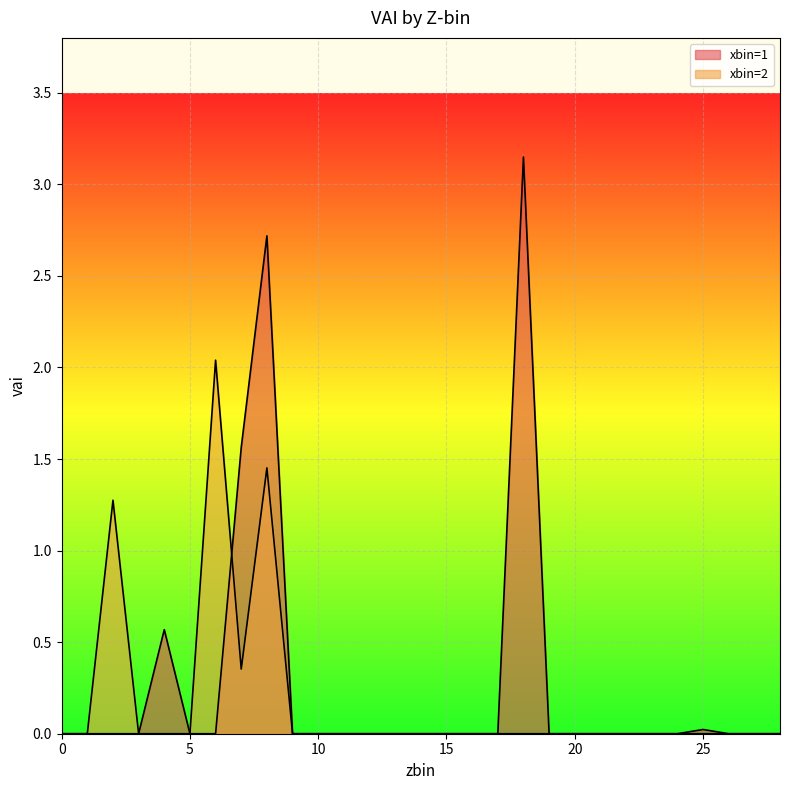

True or false: xbin=1 has more than 2 interior local peaks.

True